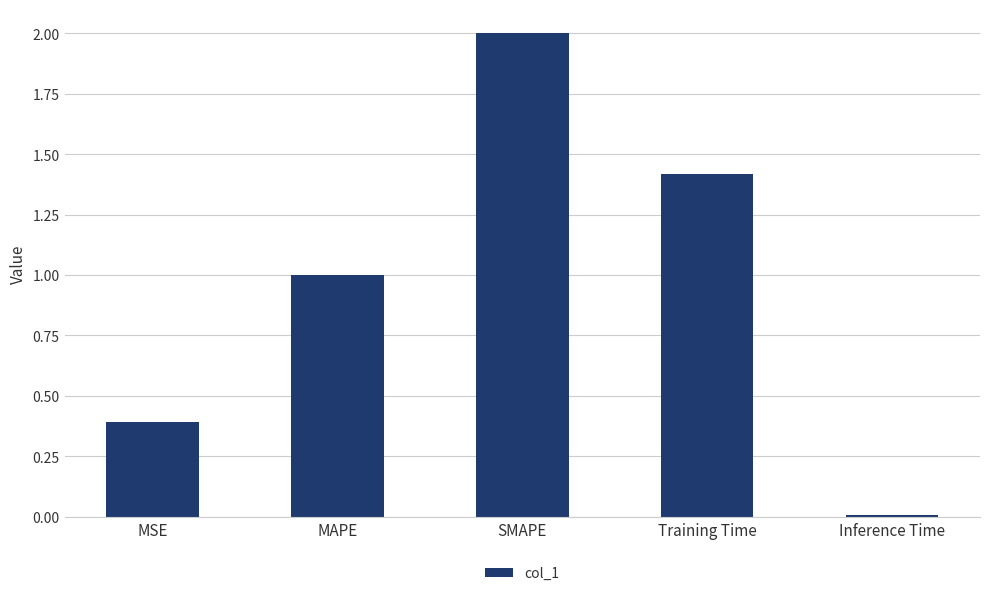

Which has a higher value, Training Time or MAPE?

Training Time